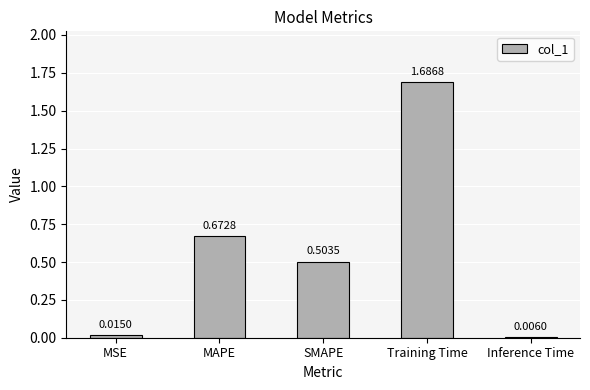

Between Inference Time and Training Time, which is larger?

Training Time